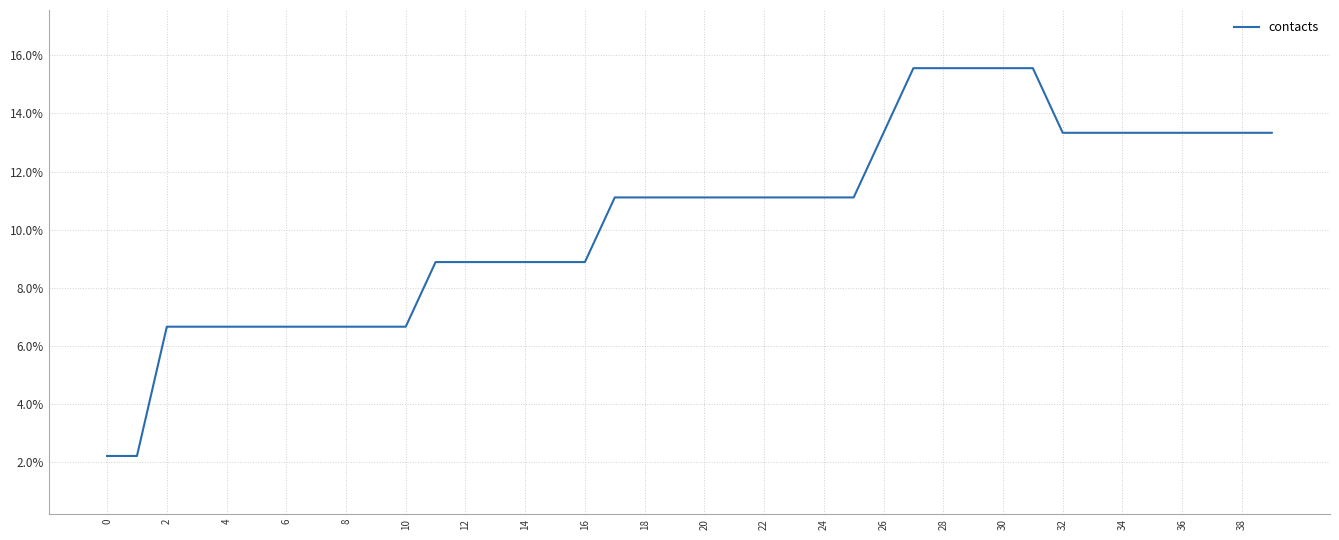

Does the chart have visible grid lines?

Yes